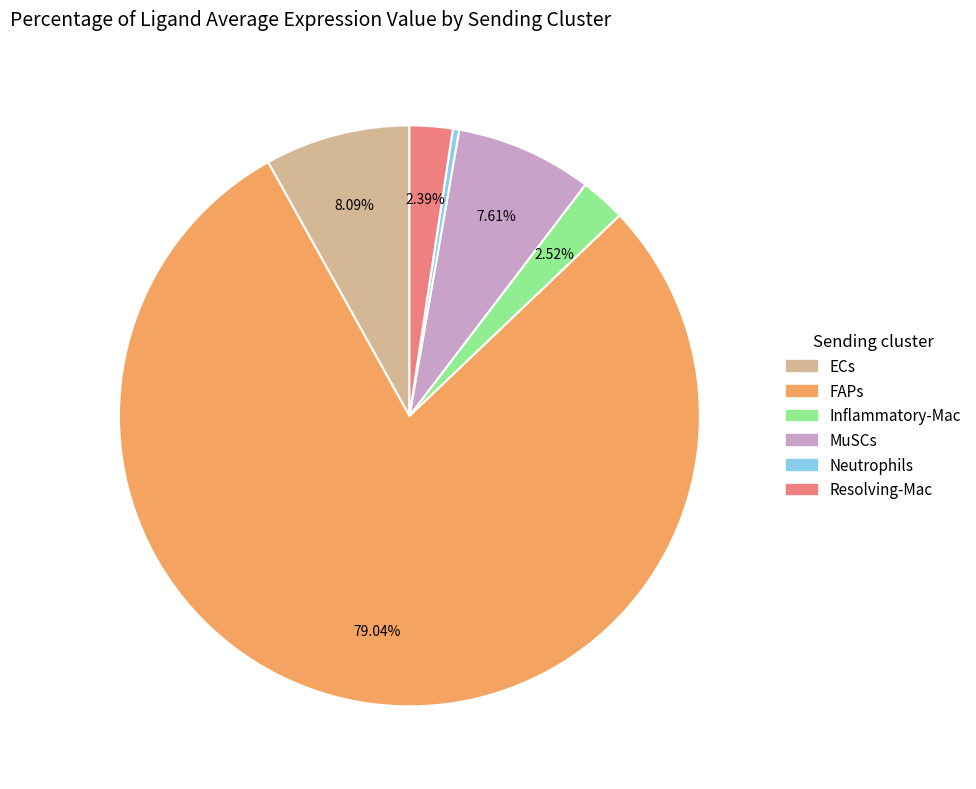

To the nearest percent, what is the average slice percentage?

17%